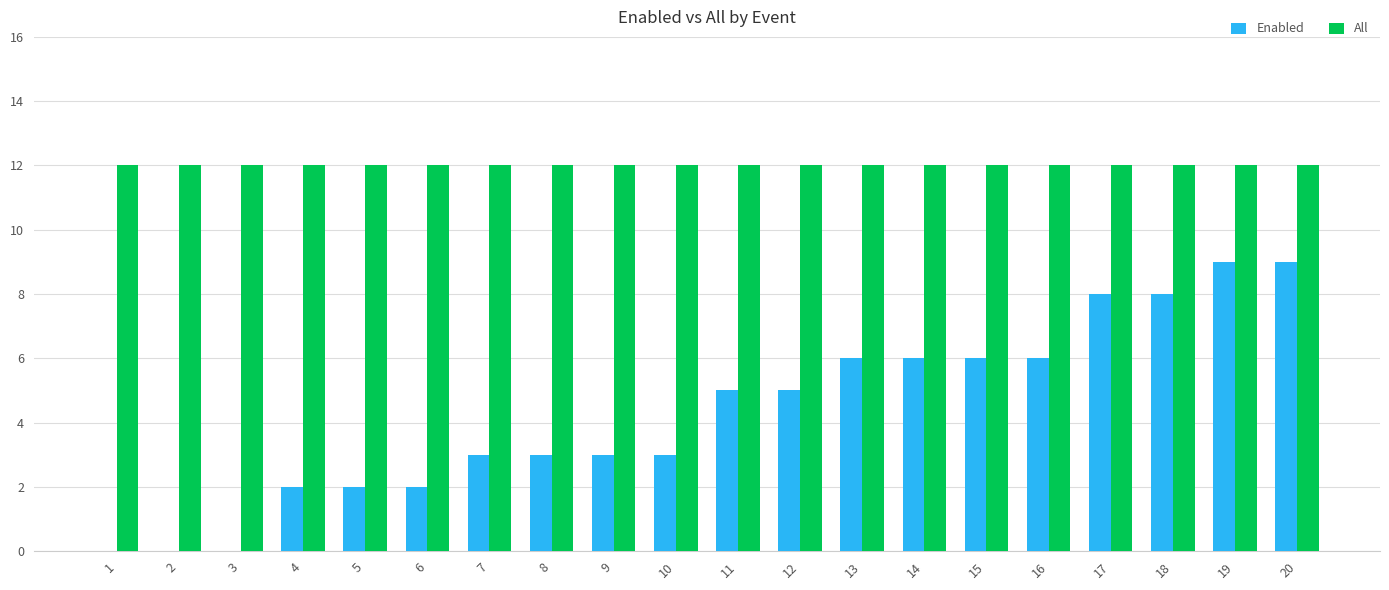

What are all the series names shown in the legend?

Enabled, All